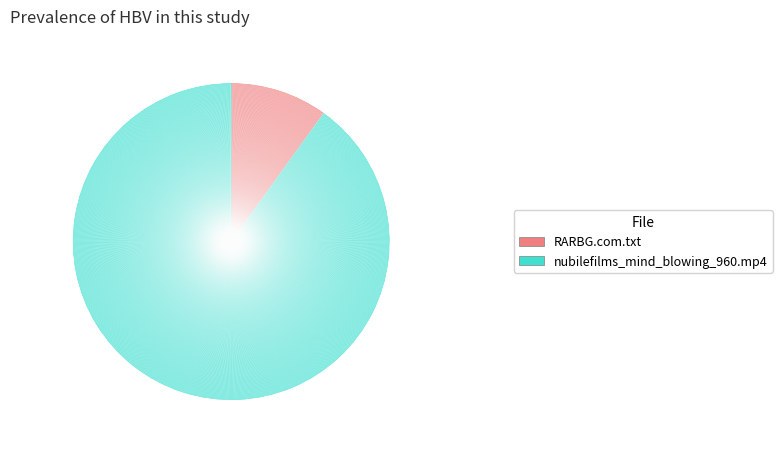

True or false: RARBG.com.txt accounts for 4% of the total.

False